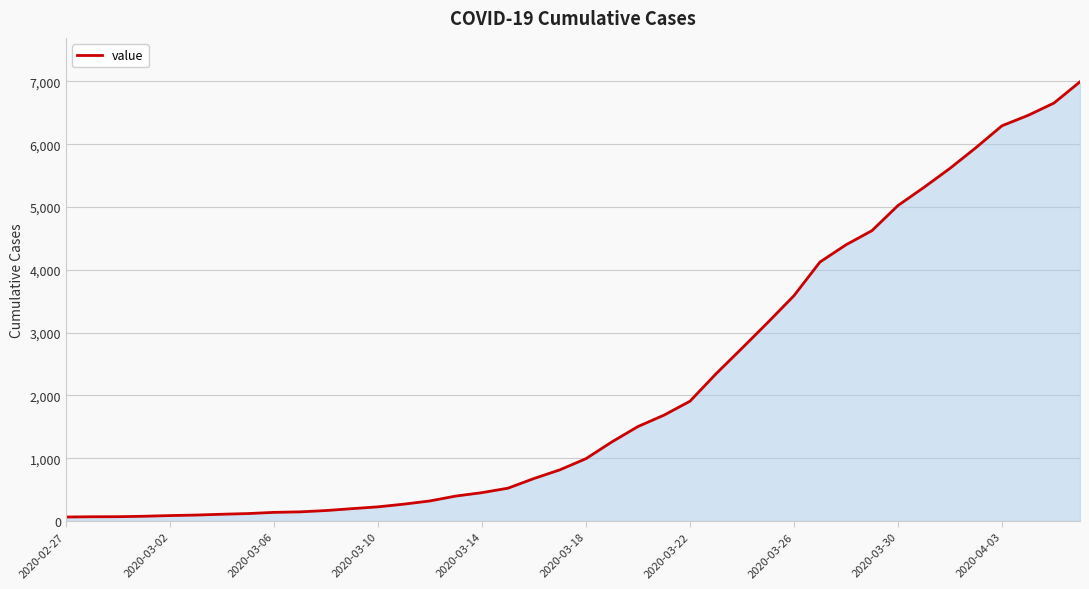

What is the difference between the maximum and minimum values?

6931